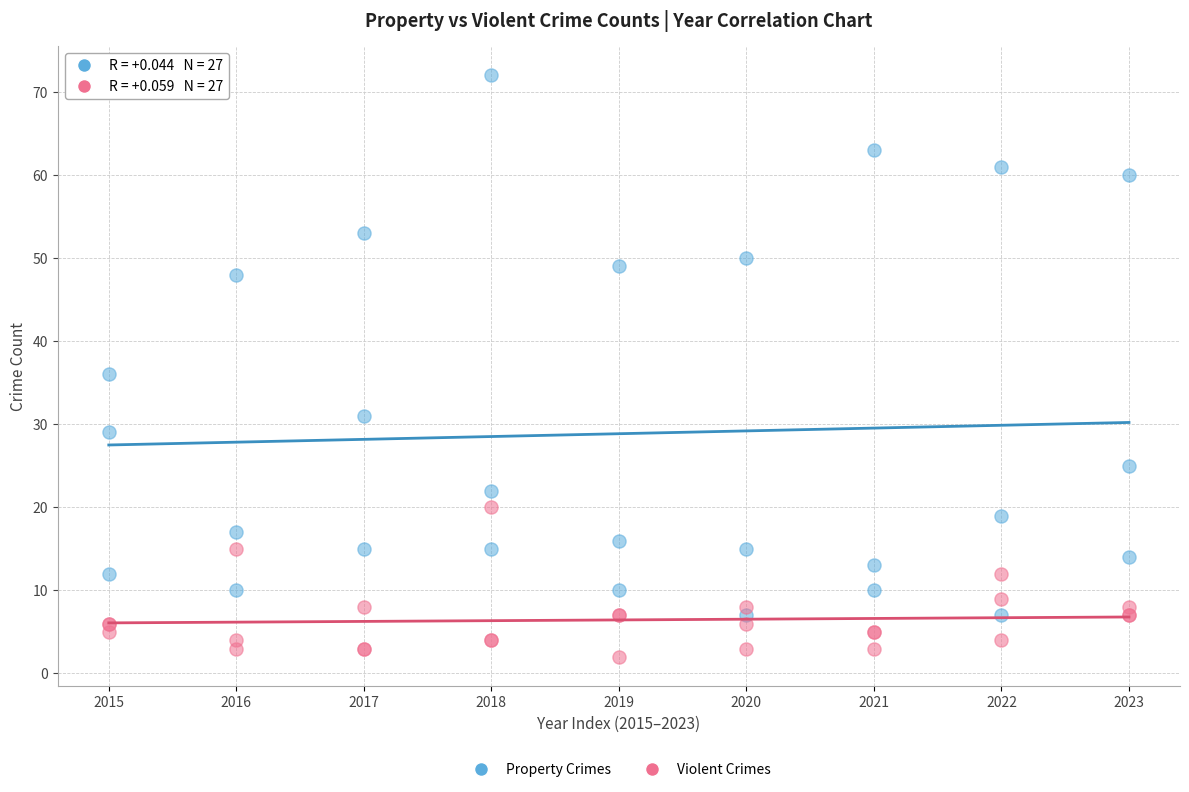

Across all series, what Y value is closest to 37?

36